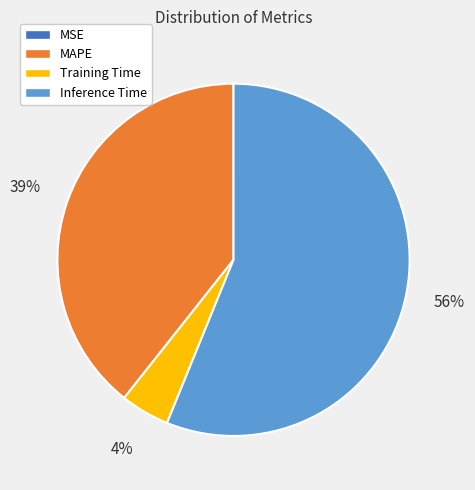

Between Inference Time and Training Time, which is larger?

Inference Time